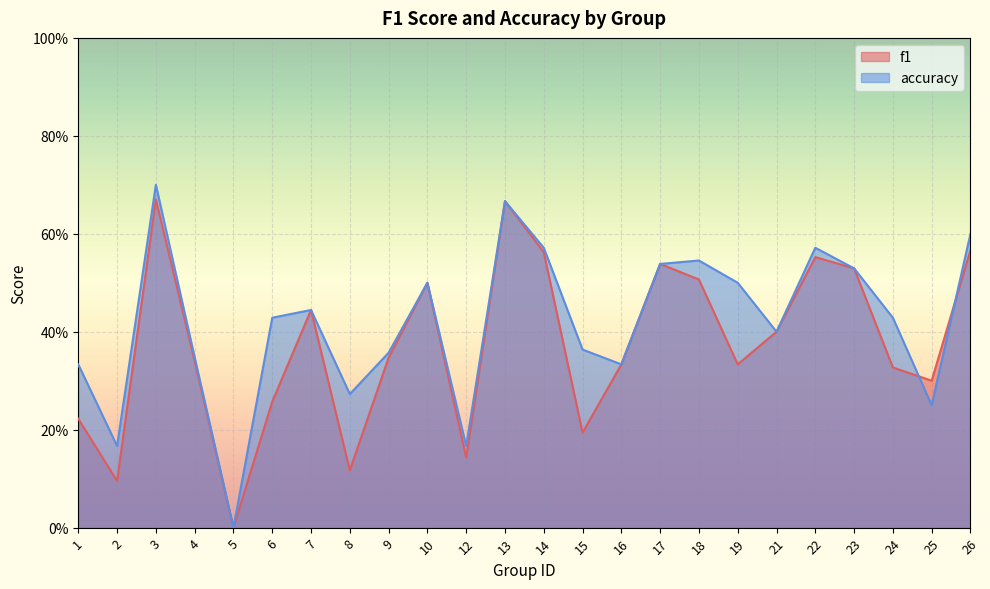

Which series has the widest spread of values?

accuracy